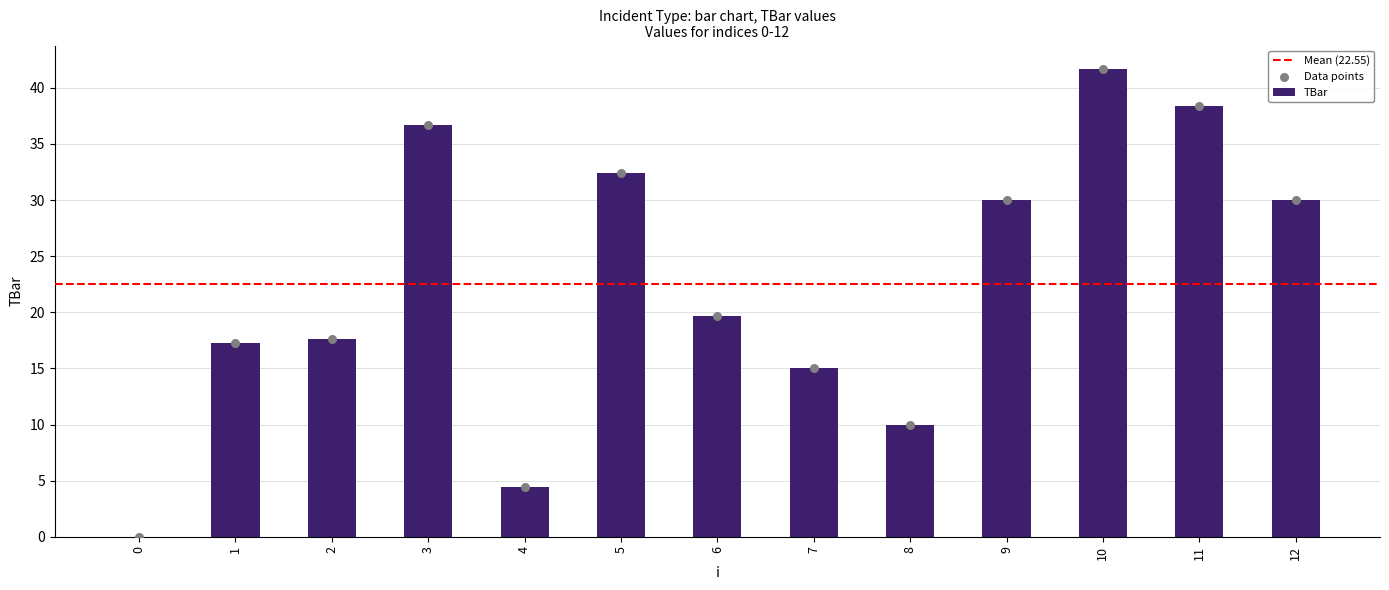

Approximately how many times larger is the value at 6 compared to 8?

2.0